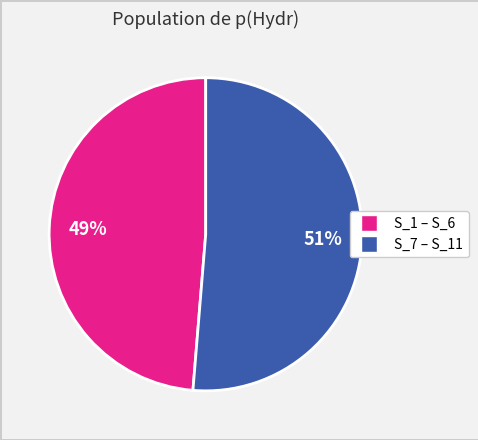

Is there any slice that represents more than half of the pie?

Yes